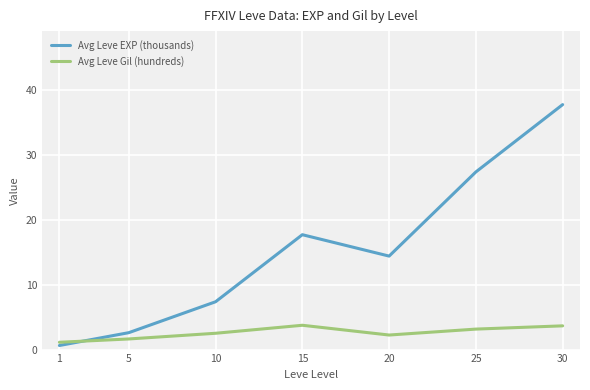

Which series has the widest spread of values?

Avg Leve EXP (thousands)